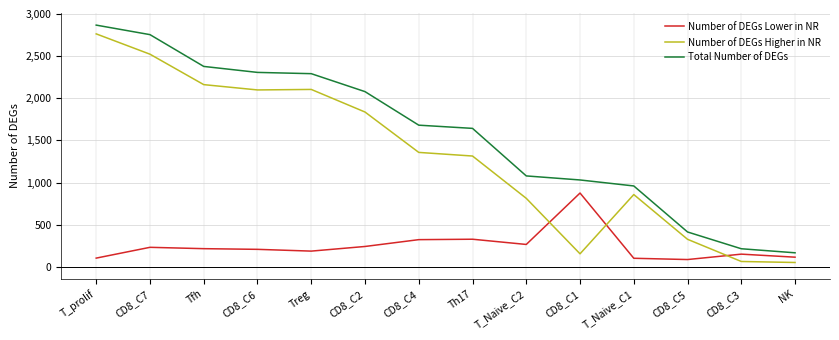

True or false: Total Number of DEGs and Number of DEGs Higher in NR intersect in this chart.

False